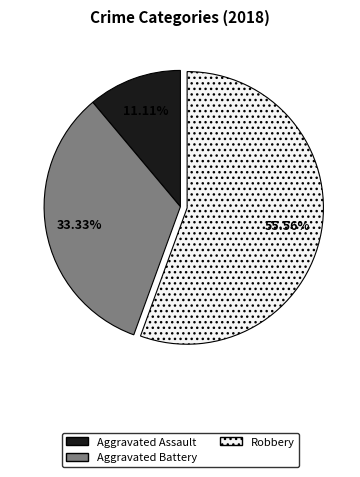

Which category has the smallest portion of the pie?

Aggravated Assault